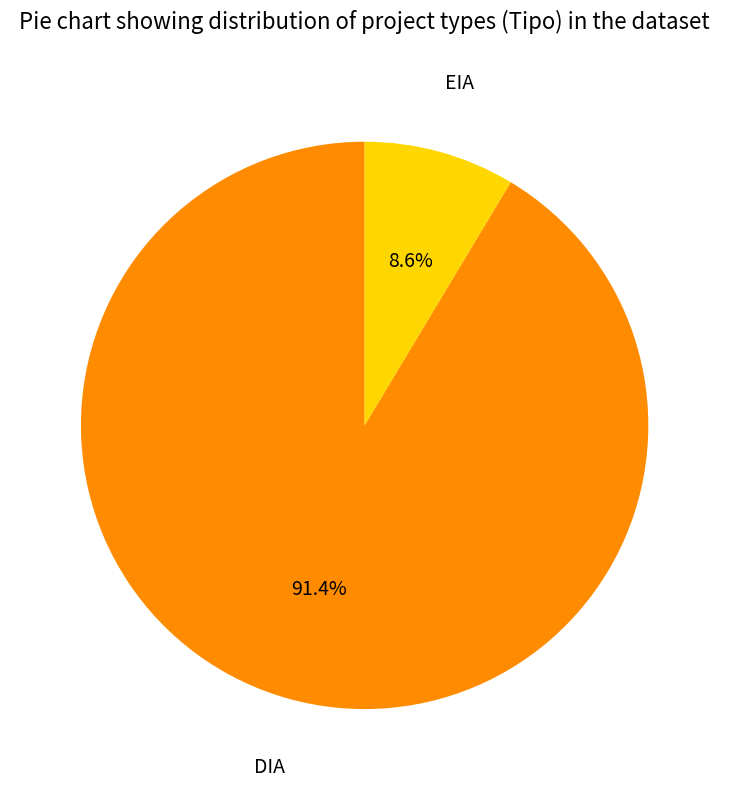

To the nearest percent, what percentage of the pie is DIA?

91%